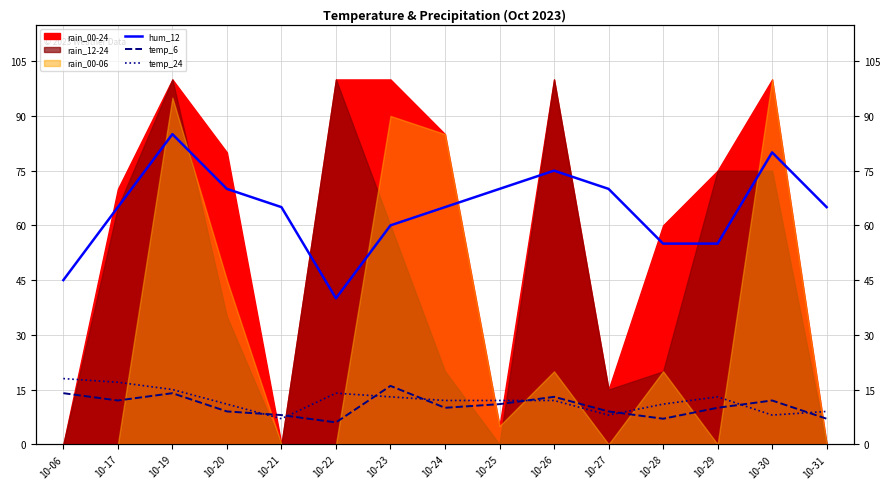

Which series has the largest total across all categories?

hum_12